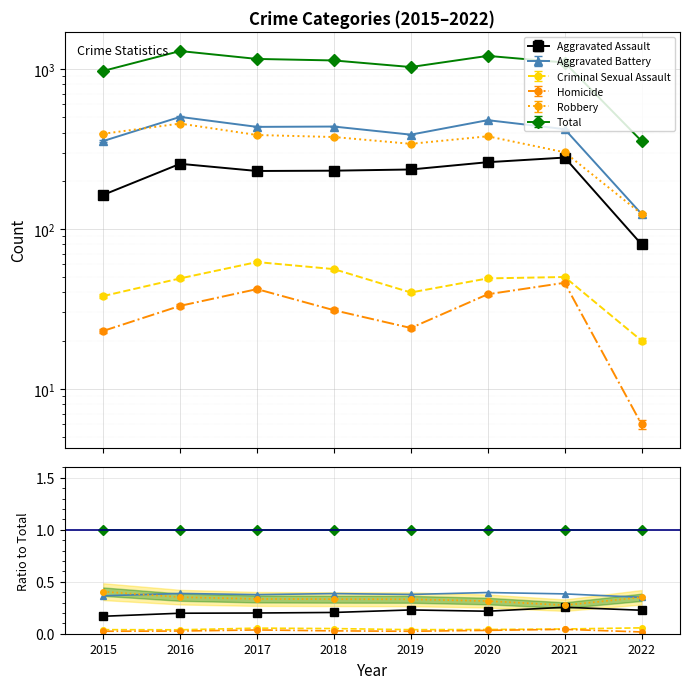

What is the difference between the maximum and second lowest values in the Aggravated Assault series?

0.1